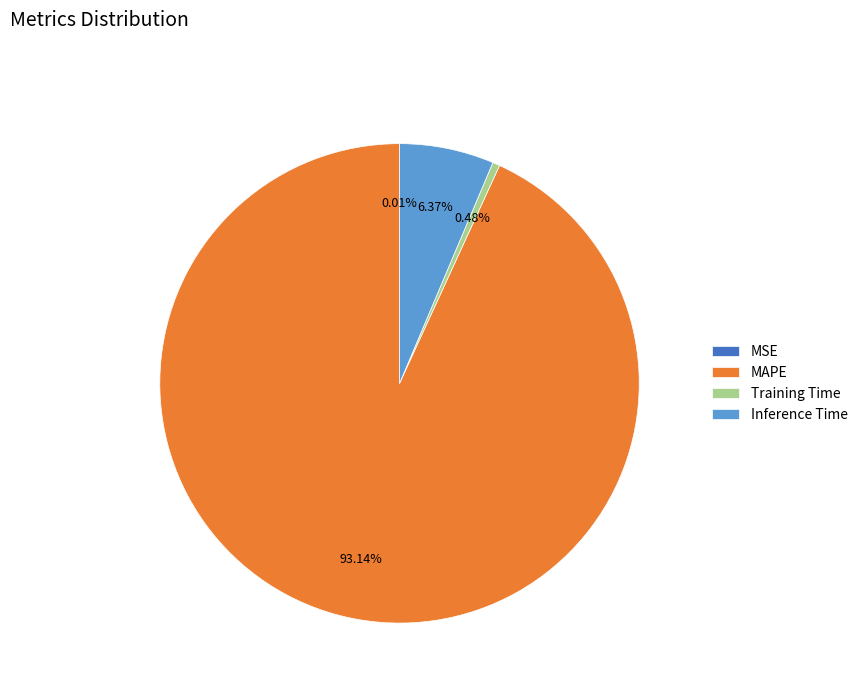

To the nearest percent, what portion does Inference Time represent?

6%